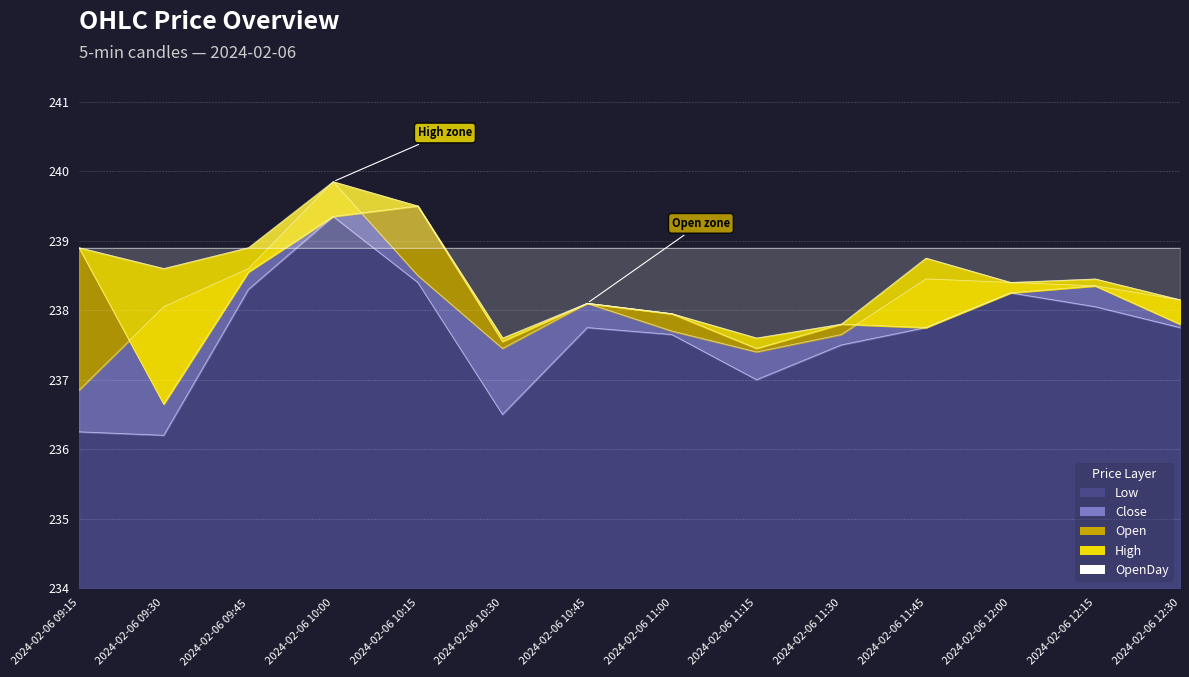

How many data points in High are less than 238?

4